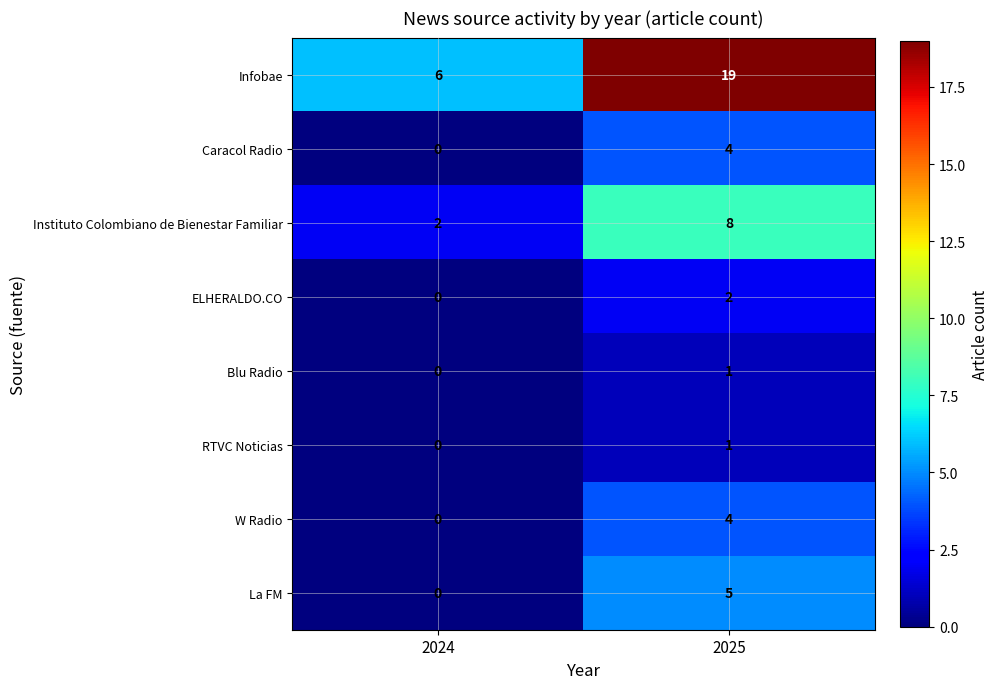

Count the number of data series in this chart.

8